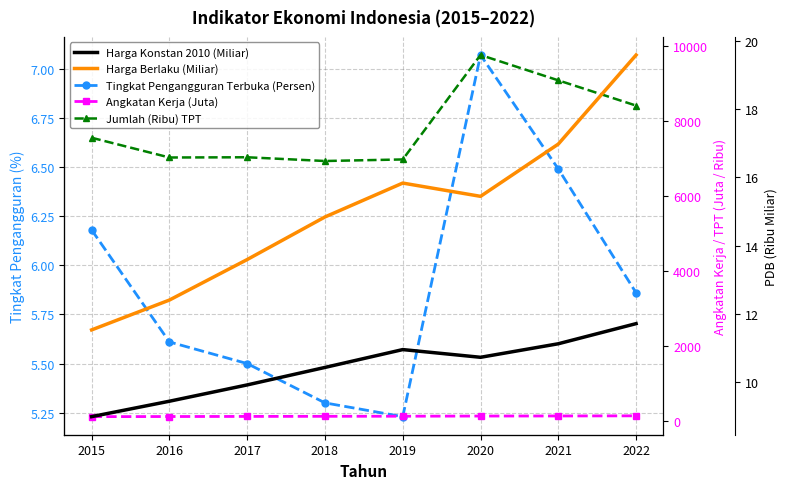

What is the sum of the Angkatan Kerja (Juta) values at 2019 and 2017?

261.6